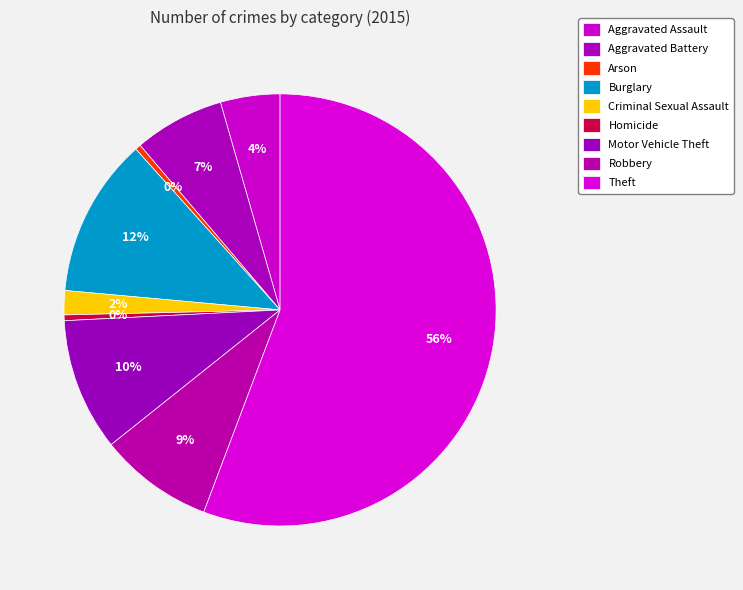

Which category has the biggest portion of the pie?

Theft